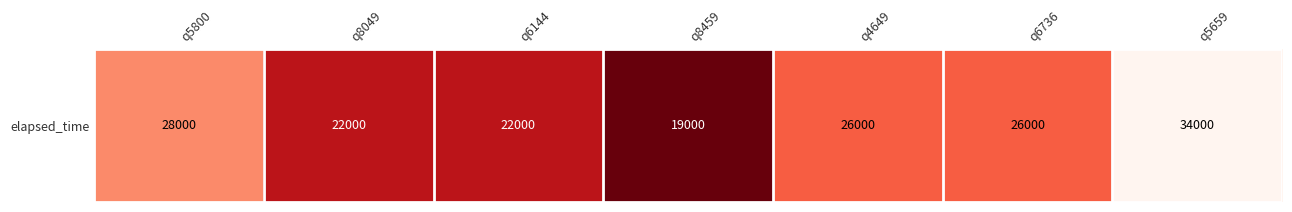

The value at q5800 is 17389. True or false?

False